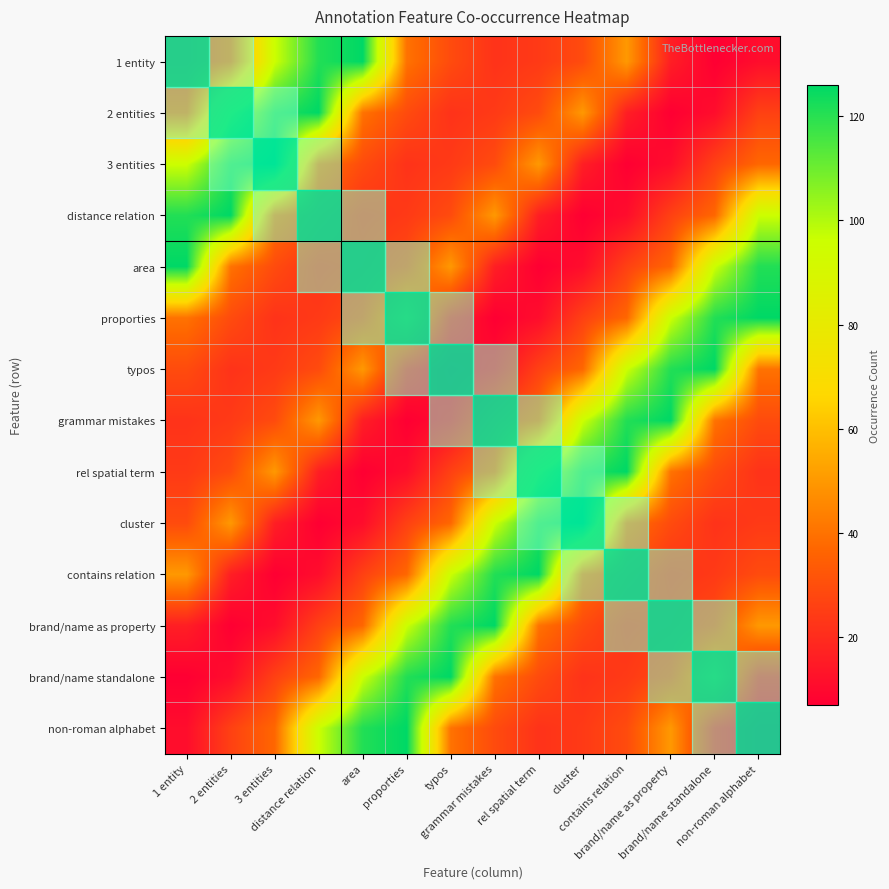

At which category is the sum across all series the highest?

1 entity